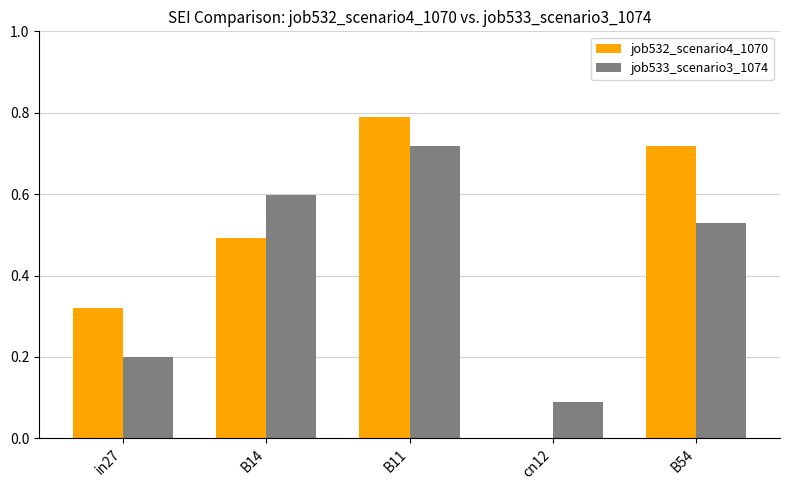

What is the sum of all job532_scenario4_1070 values?

2.3